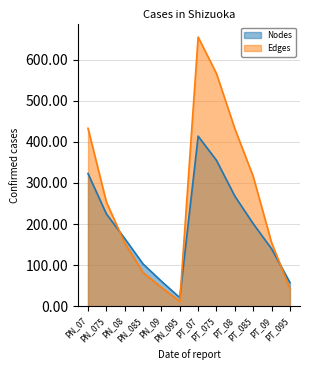

How many interior local peaks does the Nodes series have?

1